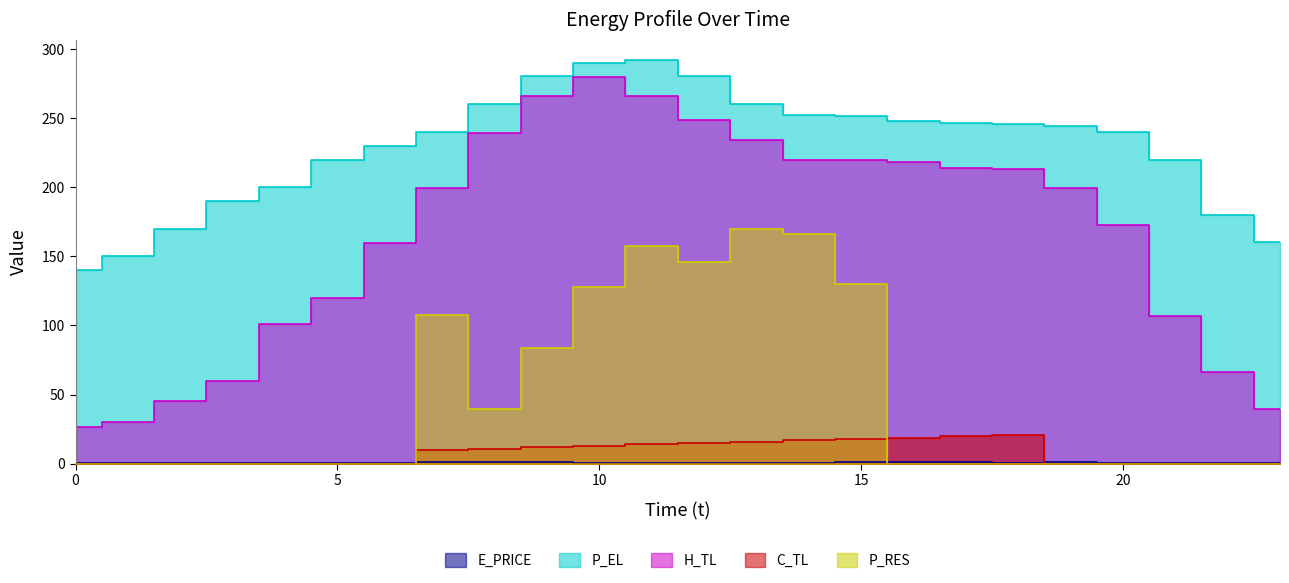

Count the number of data series in this chart.

5